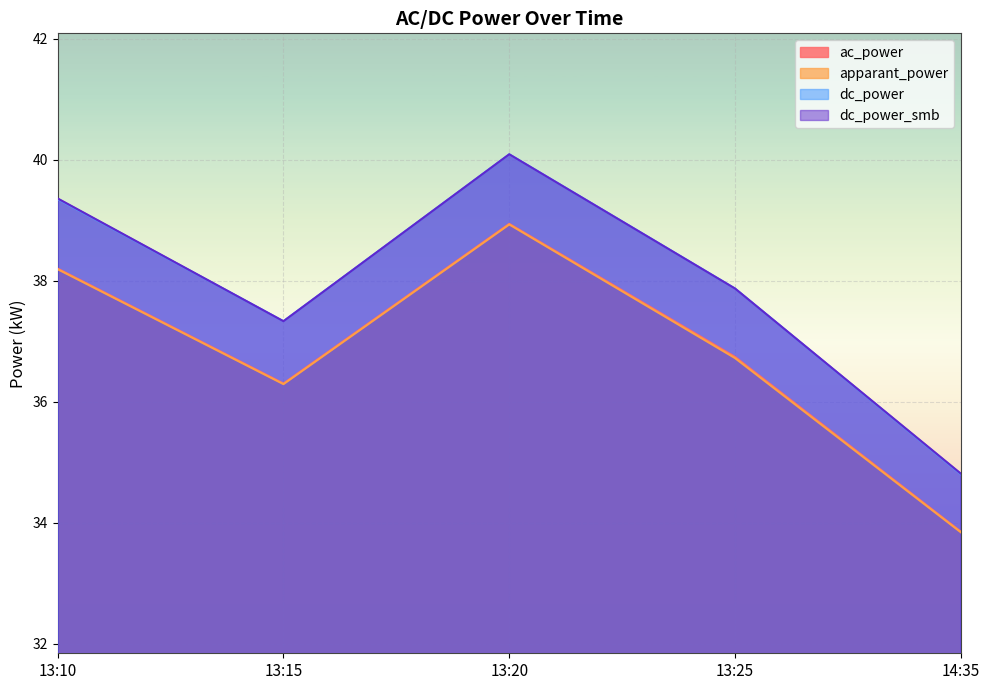

At which label is dc_power closest to 37?

13:15